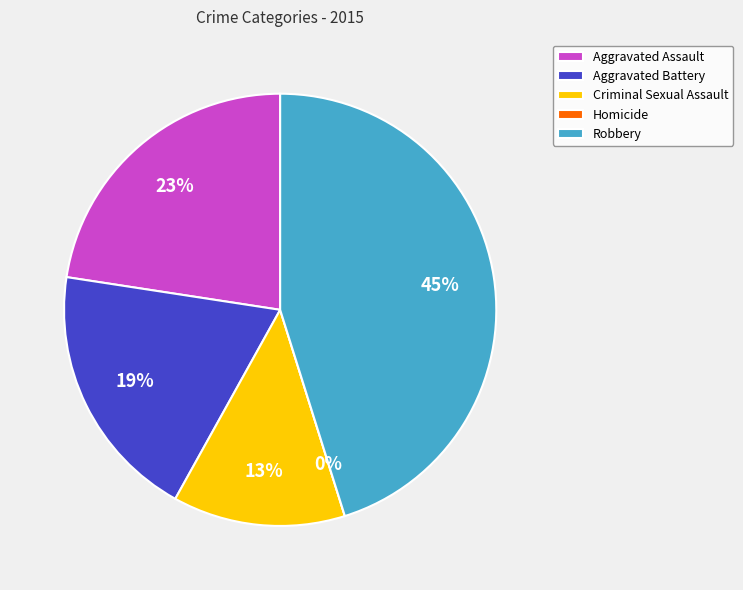

Which has a higher value, Homicide or Robbery?

Robbery